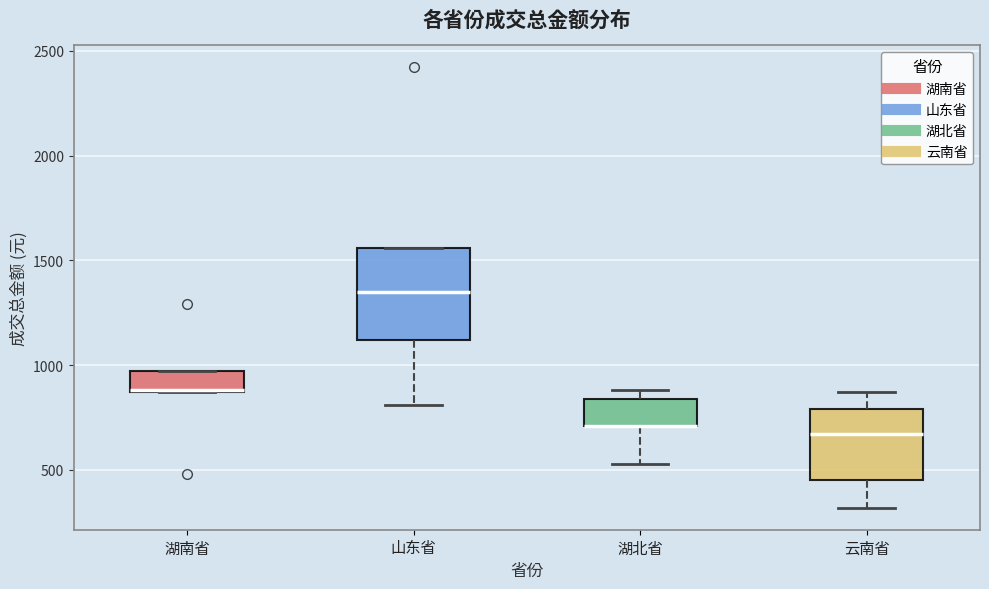

Reading left to right, transcribe this box plot: for each box, give where its median line is, the range the box spans, and where its two whiskers end, as read against the y-axis. The values are not printed on the chart, so give them approximately, as read against the axis.

湖南省: median 900, box 850 to 950, whiskers 850 to 950
山东省: median 1350, box 1100 to 1550, whiskers 800 to 1550
湖北省: median 700 (drawn on the box's lower edge), box 700 to 850, whiskers 550 to 900
云南省: median 650, box 450 to 800, whiskers 300 to 850